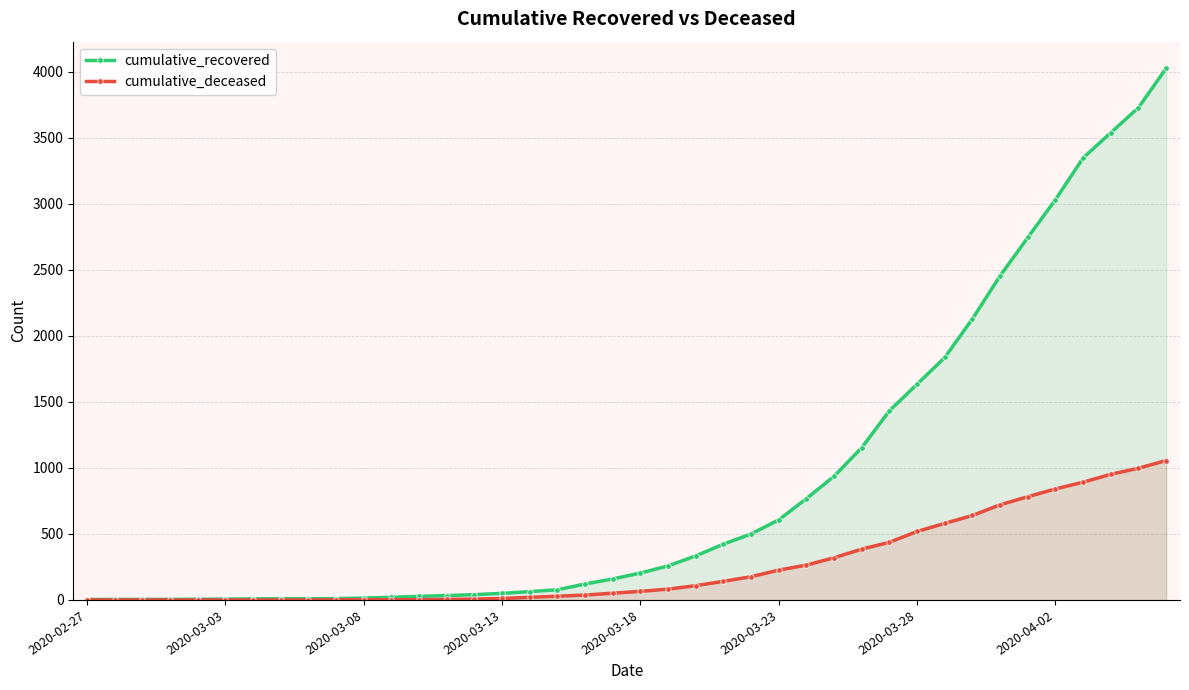

Reading left to right, what are all the values shown in this chart?

cumulative_recovered: 3	4	4	4	5	6	8	9	9	10	14	20	27	33	40	50	63	77	121	159	204	258	334	423	500	607	768	938	1154	1434	1635	1837	2130	2456	2746	3033	3349	3540	3730	4028
cumulative_deceased: 0	0	0	0	0	0	0	0	0	1	2	2	2	4	6	11	20	28	37	51	65	82	108	141	176	226	264	320	385	437	519	580	640	721	782	841	892	952	998	1056